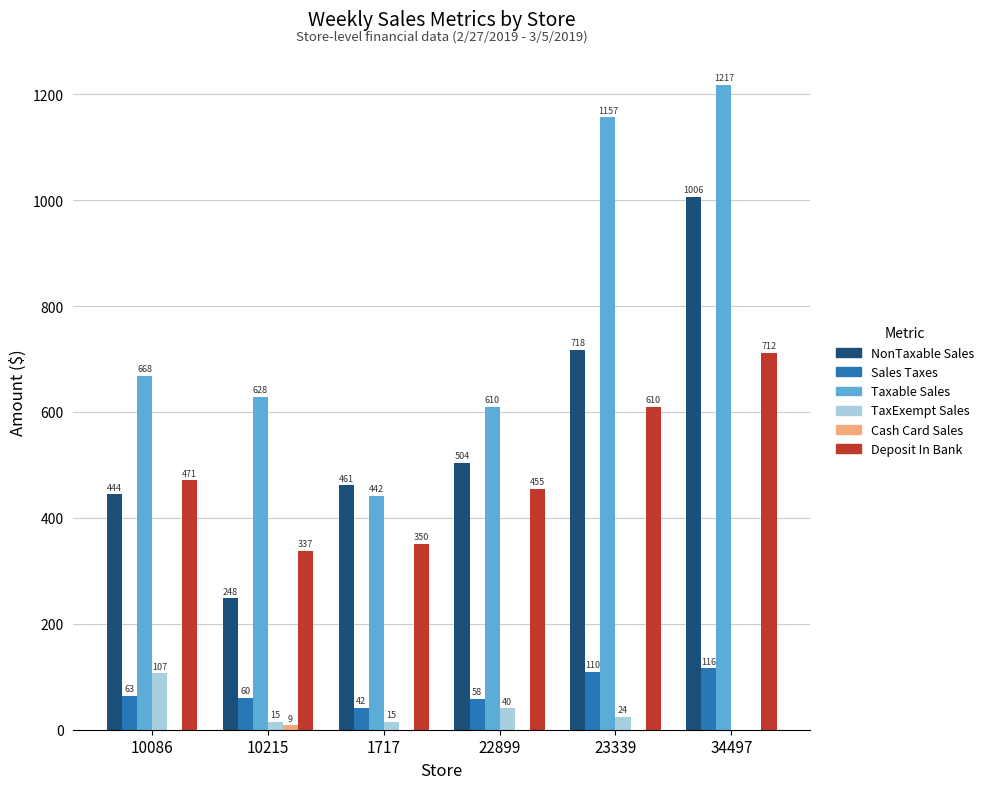

Which category has the highest value across all series?

34497